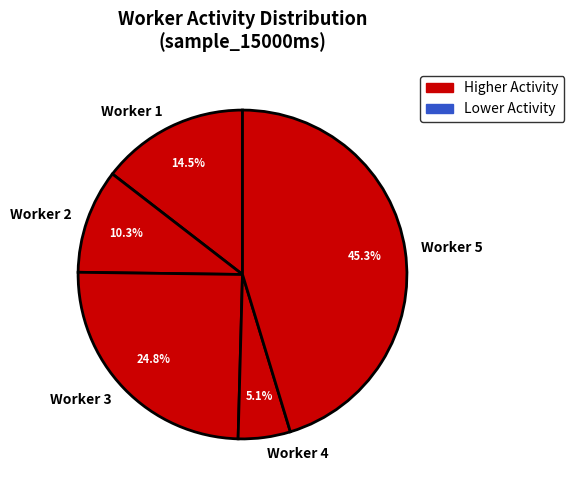

How many segments does this pie chart have?

5